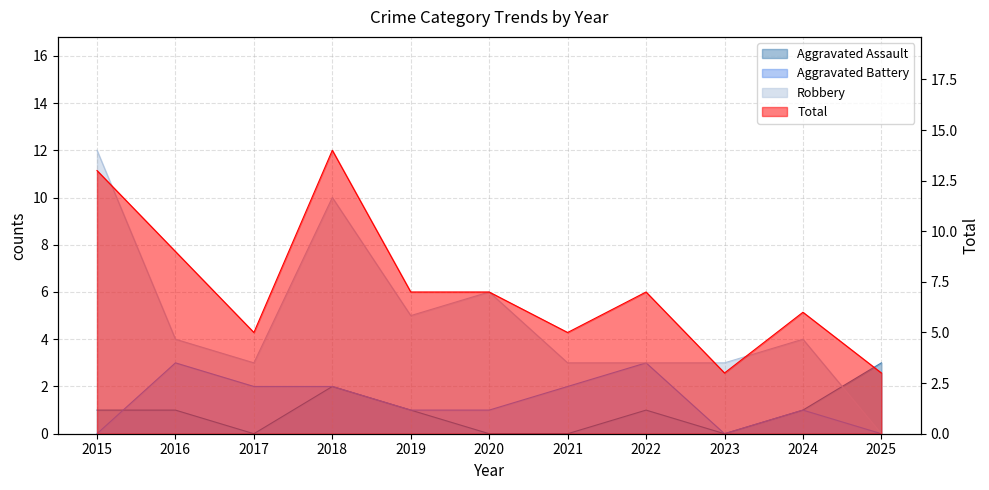

At which label does Aggravated Battery first exceed 1?

2016